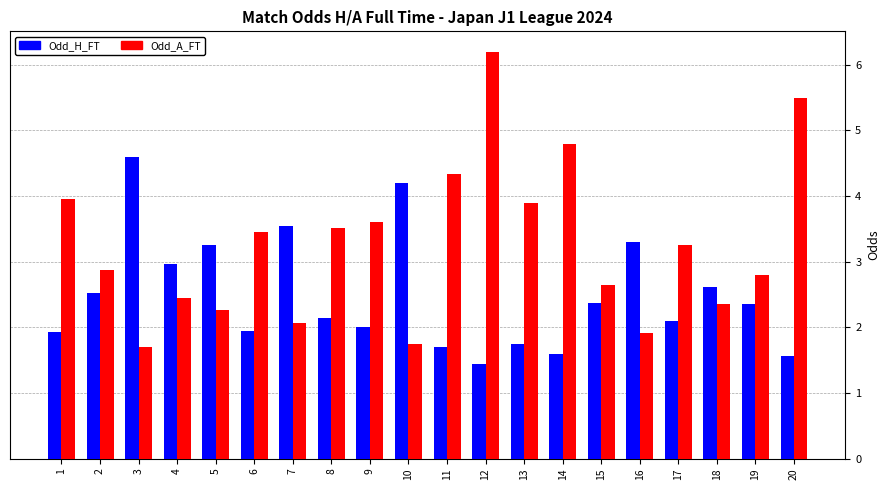

Where does the Odd_A_FT series first go above 3?

1